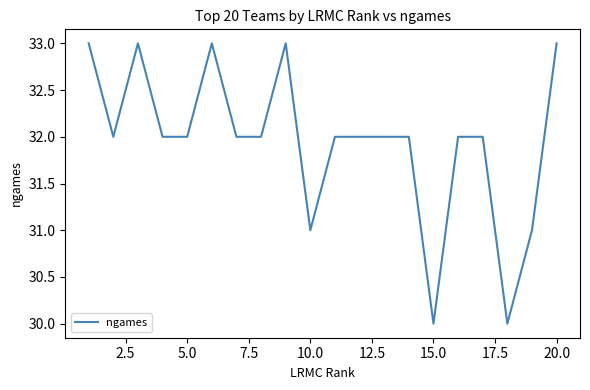

What is the maximum value shown in the chart?

33